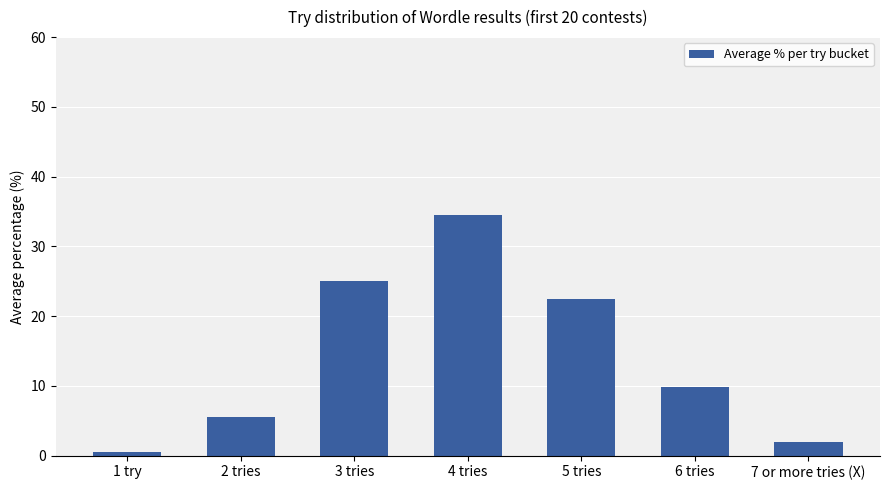

What is the difference between the second highest and minimum values?

24.6